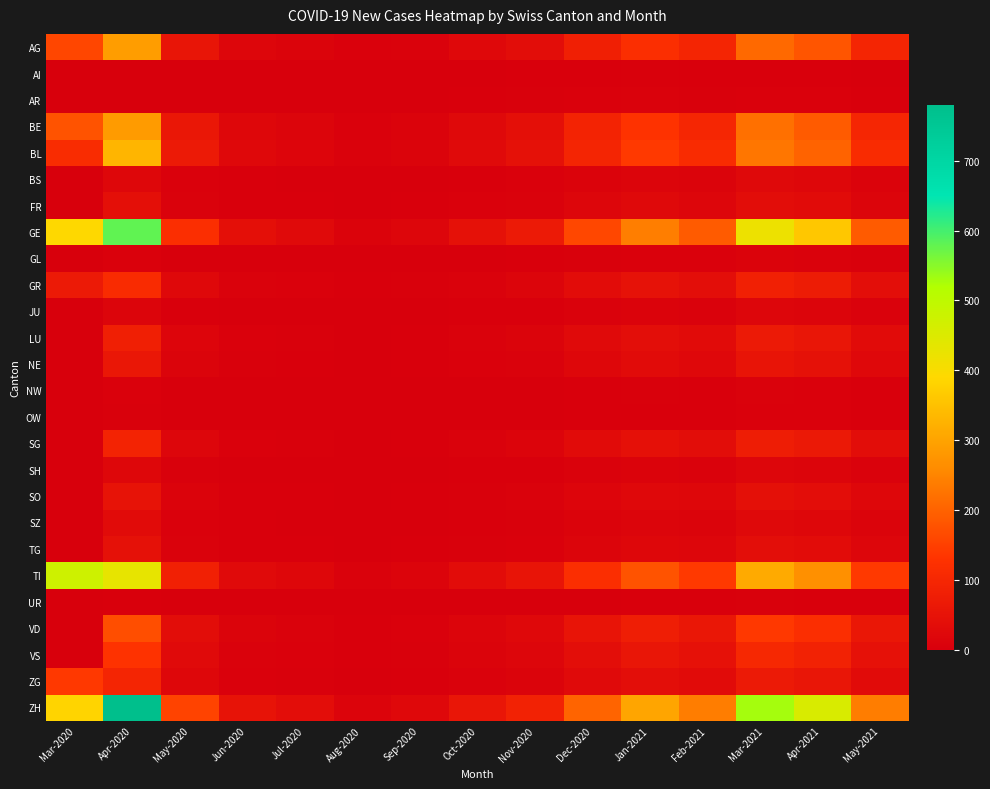

Reading left to right, list all the values displayed in this chart.

AG: Mar-2020=159	Apr-2020=290	May-2020=55	Jun-2020=18	Jul-2020=12	Aug-2020=5	Sep-2020=9	Oct-2020=22	Nov-2020=35	Dec-2020=80	Jan-2021=120	Feb-2021=95	Mar-2021=210	Apr-2021=180	May-2021=95
AI: Mar-2020=0	Apr-2020=0	May-2020=0	Jun-2020=0	Jul-2020=0	Aug-2020=0	Sep-2020=0	Oct-2020=1	Nov-2020=2	Dec-2020=3	Jan-2021=4	Feb-2021=2	Mar-2021=3	Apr-2021=2	May-2021=1
AR: Mar-2020=0	Apr-2020=0	May-2020=0	Jun-2020=0	Jul-2020=0	Aug-2020=0	Sep-2020=0	Oct-2020=2	Nov-2020=4	Dec-2020=6	Jan-2021=7	Feb-2021=4	Mar-2021=6	Apr-2021=5	May-2021=3
BE: Mar-2020=177	Apr-2020=285	May-2020=60	Jun-2020=20	Jul-2020=14	Aug-2020=6	Sep-2020=10	Oct-2020=25	Nov-2020=40	Dec-2020=90	Jan-2021=130	Feb-2021=100	Mar-2021=220	Apr-2021=190	May-2021=100
BL: Mar-2020=113	Apr-2020=330	May-2020=70	Jun-2020=22	Jul-2020=16	Aug-2020=7	Sep-2020=11	Oct-2020=28	Nov-2020=45	Dec-2020=95	Jan-2021=140	Feb-2021=110	Mar-2021=230	Apr-2021=200	May-2021=110
BS: Mar-2020=0	Apr-2020=20	May-2020=5	Jun-2020=2	Jul-2020=1	Aug-2020=0	Sep-2020=1	Oct-2020=3	Nov-2020=5	Dec-2020=10	Jan-2021=15	Feb-2021=12	Mar-2021=25	Apr-2021=20	May-2021=10
FR: Mar-2020=0	Apr-2020=40	May-2020=8	Jun-2020=3	Jul-2020=2	Aug-2020=1	Sep-2020=2	Oct-2020=5	Nov-2020=8	Dec-2020=18	Jan-2021=25	Feb-2021=18	Mar-2021=35	Apr-2021=30	May-2021=15
GE: Mar-2020=390	Apr-2020=580	May-2020=120	Jun-2020=40	Jul-2020=28	Aug-2020=10	Sep-2020=18	Oct-2020=45	Nov-2020=70	Dec-2020=160	Jan-2021=240	Feb-2021=190	Mar-2021=420	Apr-2021=360	May-2021=190
GL: Mar-2020=0	Apr-2020=5	May-2020=1	Jun-2020=0	Jul-2020=0	Aug-2020=0	Sep-2020=0	Oct-2020=1	Nov-2020=2	Dec-2020=4	Jan-2021=6	Feb-2021=5	Mar-2021=10	Apr-2021=8	May-2021=4
GR: Mar-2020=70	Apr-2020=110	May-2020=22	Jun-2020=7	Jul-2020=5	Aug-2020=2	Sep-2020=4	Oct-2020=9	Nov-2020=14	Dec-2020=32	Jan-2021=48	Feb-2021=38	Mar-2021=84	Apr-2021=72	May-2021=38
JU: Mar-2020=0	Apr-2020=15	May-2020=3	Jun-2020=1	Jul-2020=1	Aug-2020=0	Sep-2020=1	Oct-2020=2	Nov-2020=3	Dec-2020=7	Jan-2021=10	Feb-2021=8	Mar-2021=17	Apr-2021=15	May-2021=8
LU: Mar-2020=0	Apr-2020=80	May-2020=16	Jun-2020=5	Jul-2020=4	Aug-2020=1	Sep-2020=3	Oct-2020=7	Nov-2020=12	Dec-2020=26	Jan-2021=39	Feb-2021=31	Mar-2021=68	Apr-2021=58	May-2021=31
NE: Mar-2020=0	Apr-2020=60	May-2020=12	Jun-2020=4	Jul-2020=3	Aug-2020=1	Sep-2020=2	Oct-2020=5	Nov-2020=9	Dec-2020=20	Jan-2021=30	Feb-2021=24	Mar-2021=52	Apr-2021=45	May-2021=24
NW: Mar-2020=0	Apr-2020=5	May-2020=1	Jun-2020=0	Jul-2020=0	Aug-2020=0	Sep-2020=0	Oct-2020=1	Nov-2020=1	Dec-2020=3	Jan-2021=4	Feb-2021=3	Mar-2021=7	Apr-2021=6	May-2021=3
OW: Mar-2020=0	Apr-2020=4	May-2020=1	Jun-2020=0	Jul-2020=0	Aug-2020=0	Sep-2020=0	Oct-2020=1	Nov-2020=1	Dec-2020=2	Jan-2021=3	Feb-2021=3	Mar-2021=6	Apr-2021=5	May-2021=3
SG: Mar-2020=0	Apr-2020=90	May-2020=18	Jun-2020=6	Jul-2020=4	Aug-2020=1	Sep-2020=3	Oct-2020=8	Nov-2020=13	Dec-2020=29	Jan-2021=43	Feb-2021=34	Mar-2021=76	Apr-2021=65	May-2021=34
SH: Mar-2020=0	Apr-2020=20	May-2020=4	Jun-2020=1	Jul-2020=1	Aug-2020=0	Sep-2020=1	Oct-2020=2	Nov-2020=3	Dec-2020=7	Jan-2021=10	Feb-2021=8	Mar-2021=18	Apr-2021=15	May-2021=8
SO: Mar-2020=0	Apr-2020=50	May-2020=10	Jun-2020=3	Jul-2020=2	Aug-2020=1	Sep-2020=2	Oct-2020=4	Nov-2020=7	Dec-2020=16	Jan-2021=24	Feb-2021=19	Mar-2021=42	Apr-2021=36	May-2021=19
SZ: Mar-2020=0	Apr-2020=30	May-2020=6	Jun-2020=2	Jul-2020=1	Aug-2020=0	Sep-2020=1	Oct-2020=3	Nov-2020=4	Dec-2020=10	Jan-2021=14	Feb-2021=11	Mar-2021=25	Apr-2021=21	May-2021=11
TG: Mar-2020=0	Apr-2020=45	May-2020=9	Jun-2020=3	Jul-2020=2	Aug-2020=1	Sep-2020=2	Oct-2020=4	Nov-2020=6	Dec-2020=14	Jan-2021=21	Feb-2021=17	Mar-2021=37	Apr-2021=32	May-2021=17
TI: Mar-2020=474	Apr-2020=430	May-2020=85	Jun-2020=28	Jul-2020=20	Aug-2020=7	Sep-2020=13	Oct-2020=33	Nov-2020=52	Dec-2020=118	Jan-2021=178	Feb-2021=140	Mar-2021=311	Apr-2021=267	May-2021=140
UR: Mar-2020=0	Apr-2020=3	May-2020=1	Jun-2020=0	Jul-2020=0	Aug-2020=0	Sep-2020=0	Oct-2020=0	Nov-2020=1	Dec-2020=1	Jan-2021=2	Feb-2021=2	Mar-2021=4	Apr-2021=3	May-2021=2
VD: Mar-2020=0	Apr-2020=170	May-2020=34	Jun-2020=11	Jul-2020=8	Aug-2020=3	Sep-2020=6	Oct-2020=15	Nov-2020=23	Dec-2020=53	Jan-2021=79	Feb-2021=62	Mar-2021=138	Apr-2021=119	May-2021=62
VS: Mar-2020=0	Apr-2020=130	May-2020=26	Jun-2020=8	Jul-2020=6	Aug-2020=2	Sep-2020=4	Oct-2020=11	Nov-2020=17	Dec-2020=39	Jan-2021=59	Feb-2021=46	Mar-2021=103	Apr-2021=88	May-2021=46
ZG: Mar-2020=138	Apr-2020=95	May-2020=19	Jun-2020=6	Jul-2020=4	Aug-2020=1	Sep-2020=3	Oct-2020=7	Nov-2020=12	Dec-2020=26	Jan-2021=39	Feb-2021=31	Mar-2021=69	Apr-2021=59	May-2021=31
ZH: Mar-2020=383	Apr-2020=780	May-2020=155	Jun-2020=51	Jul-2020=36	Aug-2020=13	Sep-2020=23	Oct-2020=57	Nov-2020=89	Dec-2020=202	Jan-2021=303	Feb-2021=239	Mar-2021=530	Apr-2021=455	May-2021=239